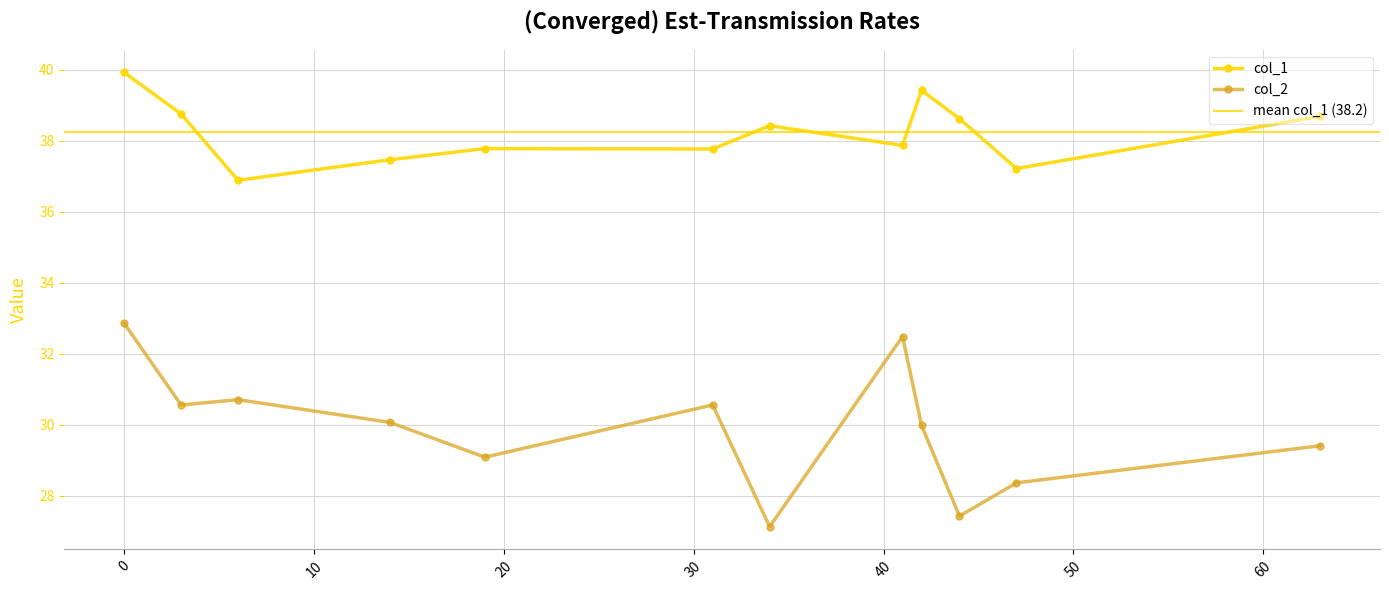

True or false: col_1 and col_2 cross at least once.

False